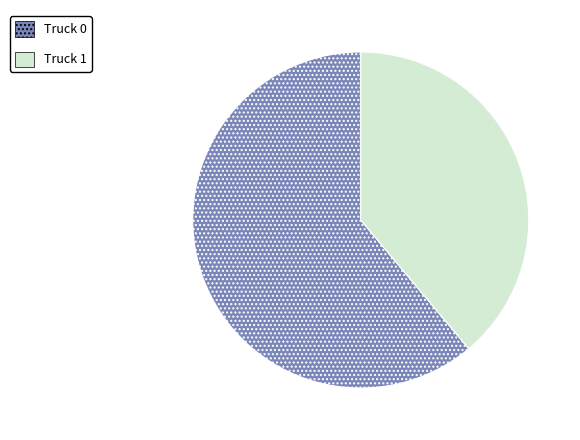

Which has a higher value, Truck 0 or Truck 1?

Truck 0